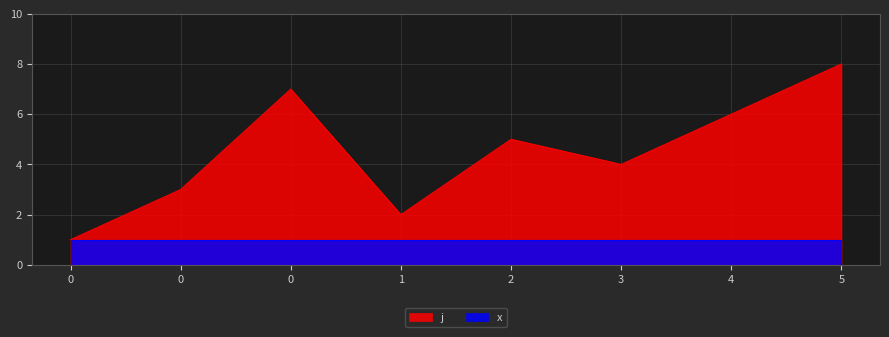

Reading left to right, what are all the values shown in this chart?

0=1	0=3	0=7	1=2	2=5	3=4	4=6	5=8